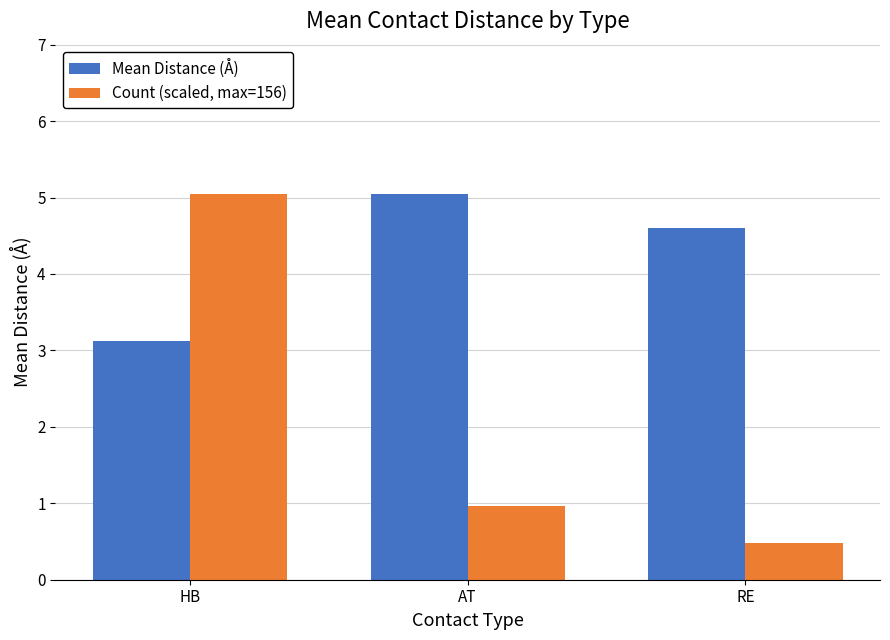

What is the minimum value for Mean Distance (Å)?

3.1